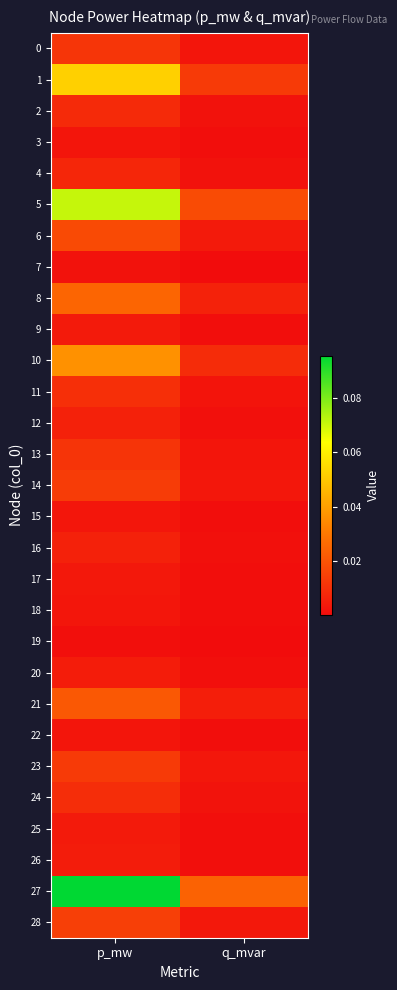

At which category is the sum across all series the highest?

p_mw